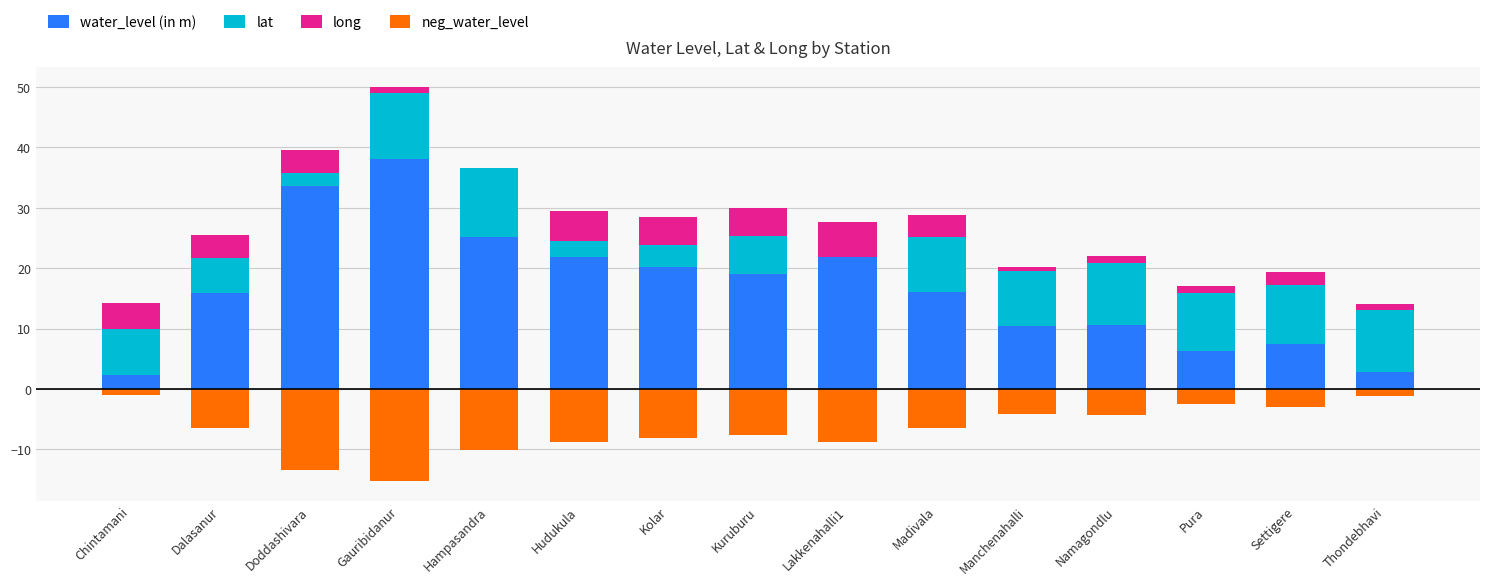

Reading left to right, what are all the values shown in this chart?

water_level (in m): 2.4	15.9	33.6	38.1	25.1	21.9	20.2	19.1	21.9	16.0	10.5	10.6	6.3	7.5	2.8
lat: 7.5	5.7	2.2	10.9	11.4	2.7	3.6	6.2	0.0	9.1	9.0	10.2	9.6	9.7	10.2
long: 4.3	3.9	3.8	1.0	0.0	5.0	4.8	4.6	5.7	3.6	0.7	1.2	1.2	2.3	1.1
neg_water_level: -0.9	-6.4	-13.4	-15.2	-10.1	-8.7	-8.1	-7.6	-8.7	-6.4	-4.2	-4.2	-2.5	-3.0	-1.1